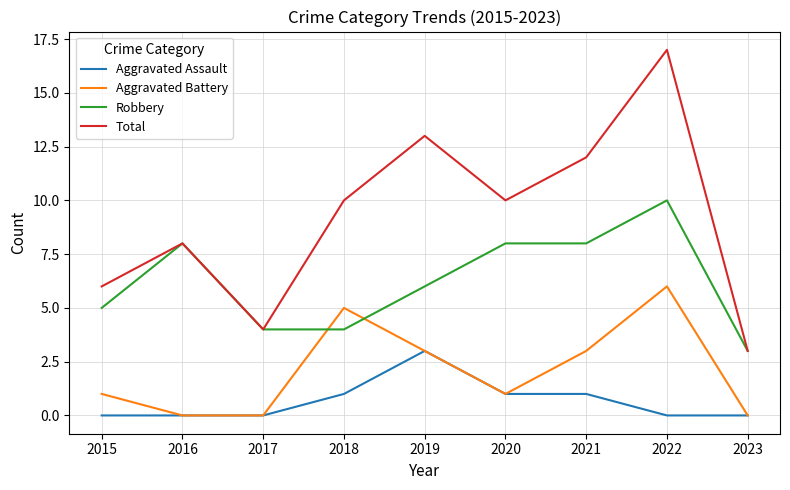

At which category does the chart reach its peak across all series?

2022